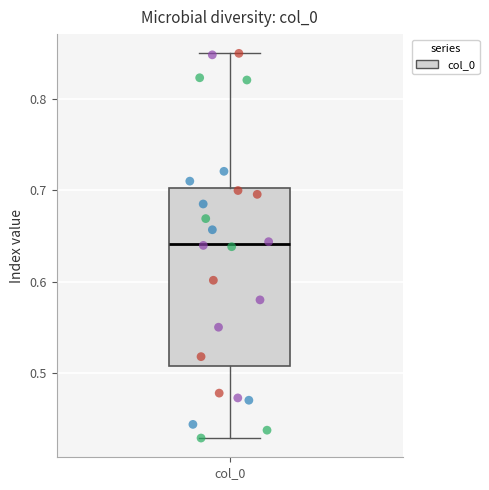

Transcribe this box plot: give where the median line is, the range the box spans, and where the two whiskers end, as read against the y-axis. The values are not printed on the chart, so give them approximately, as read against the axis.

median 0.64, box 0.51 to 0.70, whiskers 0.43 to 0.85